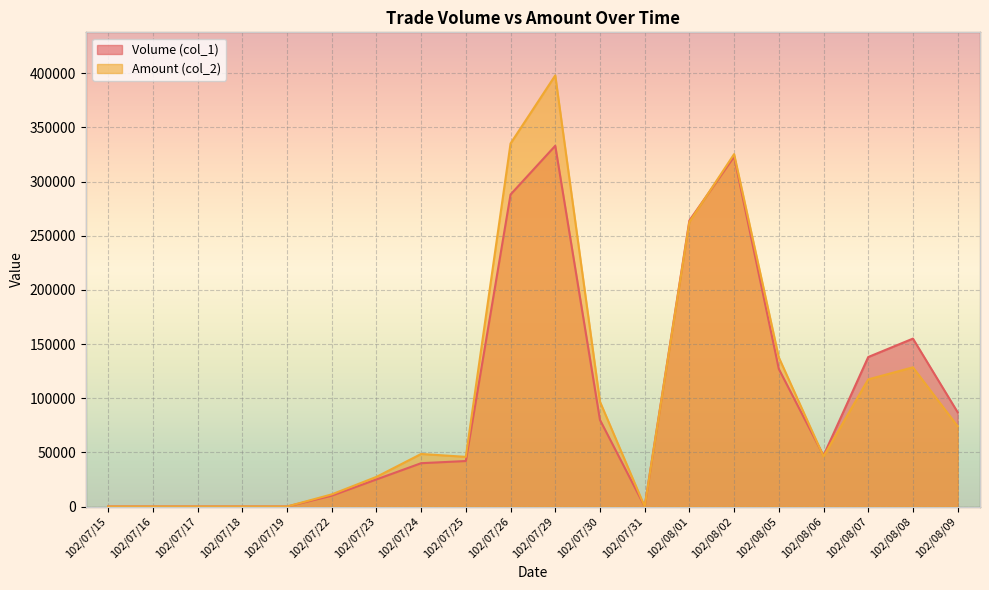

At how many categories does at least one series exceed 343531?

1